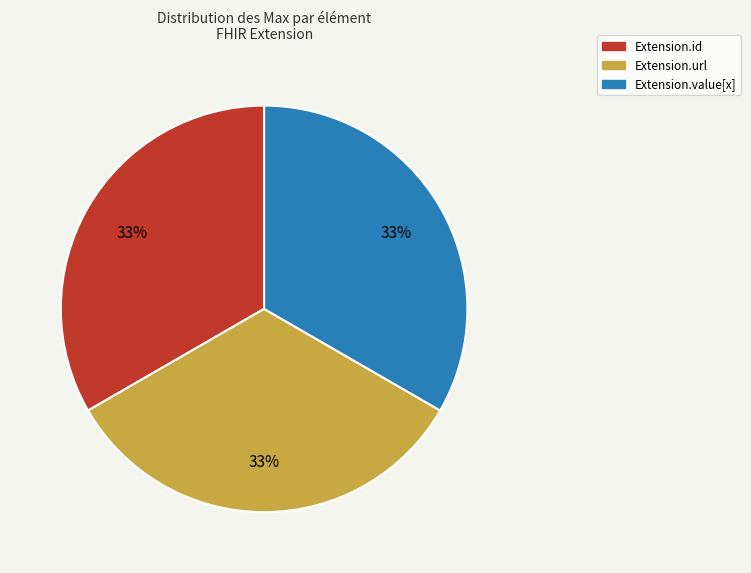

To the nearest percent, what is the average slice percentage?

33%